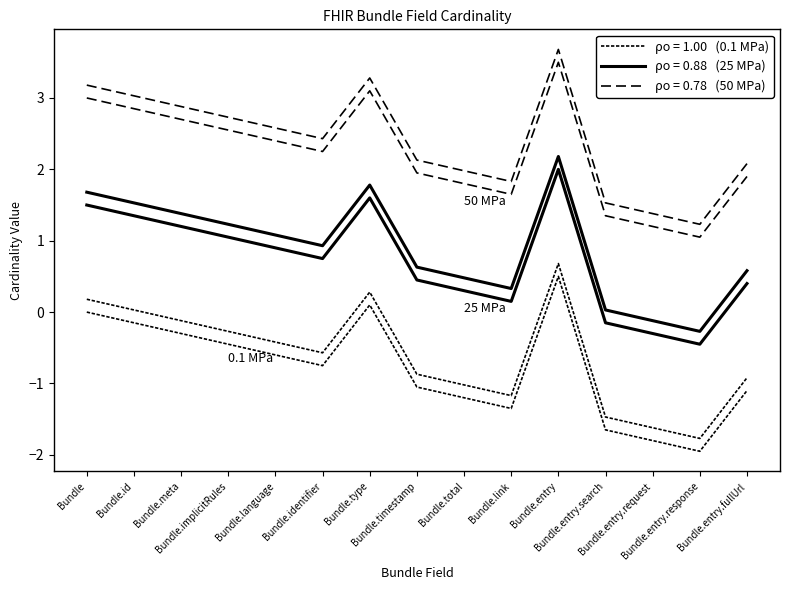

Is the value of min card=0, 0.1 MPa at Bundle.language greater than the value of max card=1, 50 MPa at Bundle.entry.response?

No